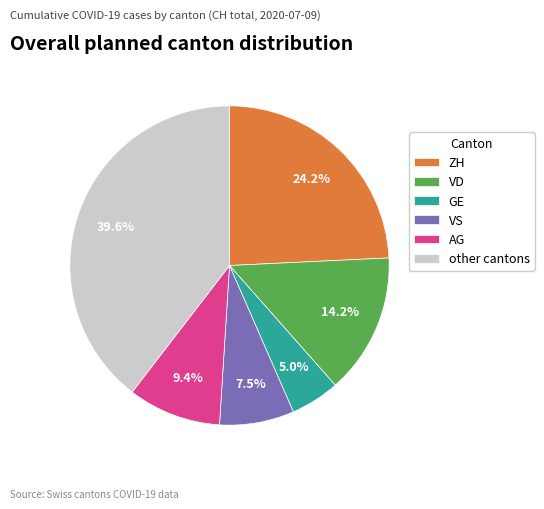

Is there a majority slice in this chart?

No